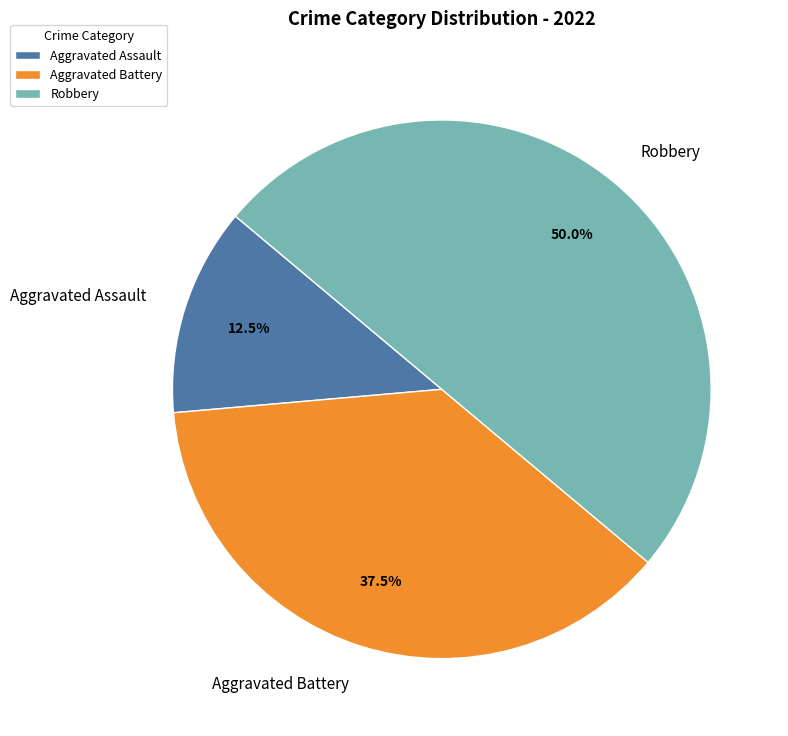

Rank the categories by value from lowest to highest.

Aggravated Assault, Aggravated Battery, Robbery